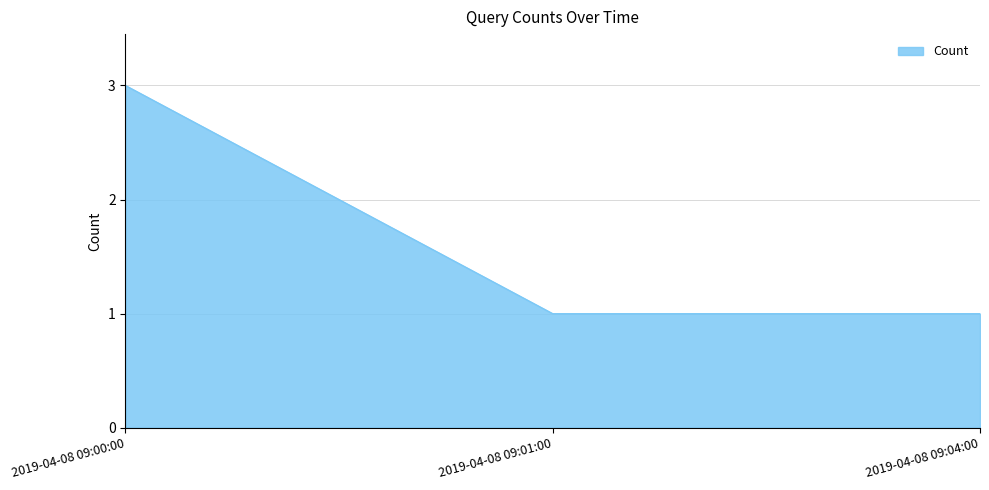

What is the sum of all values?

5